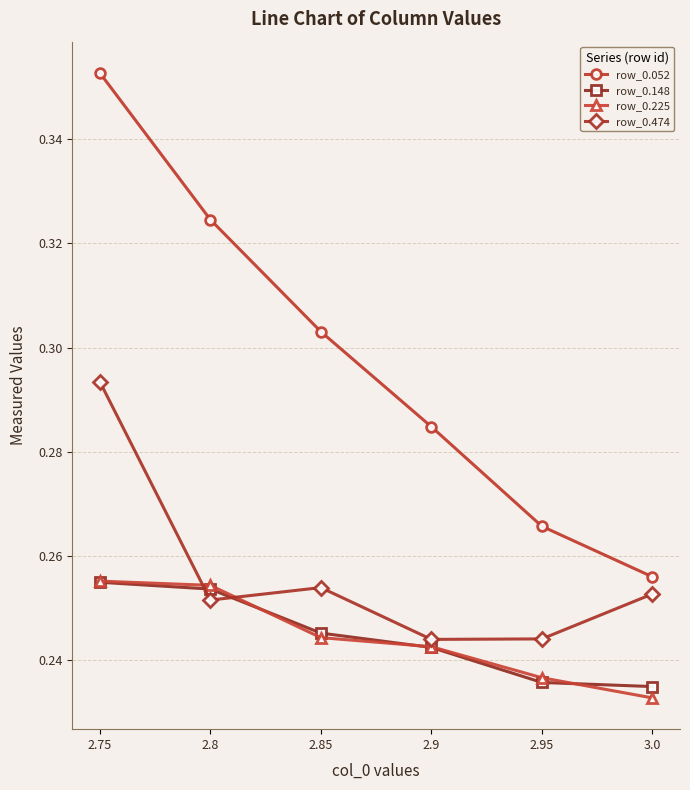

True or false: row_0.148 has more than 1 interior local peaks.

False